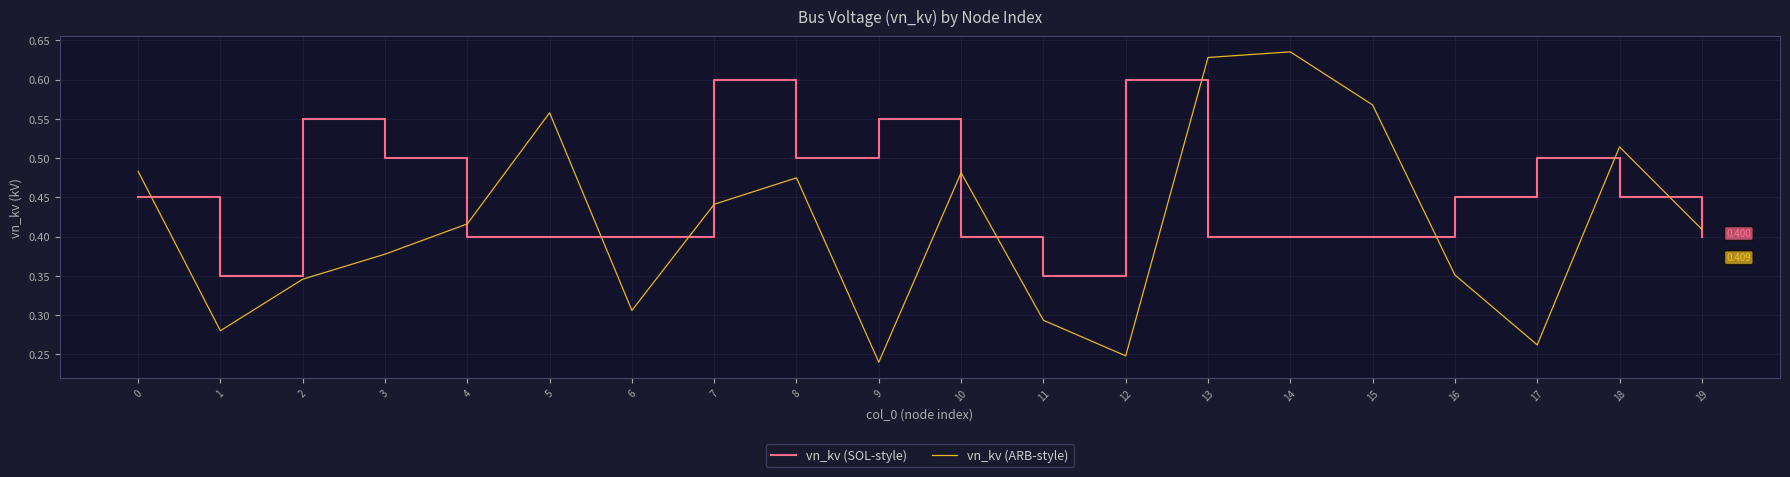

Which series changed the most between 8 and 9?

vn_kv (ARB-style)